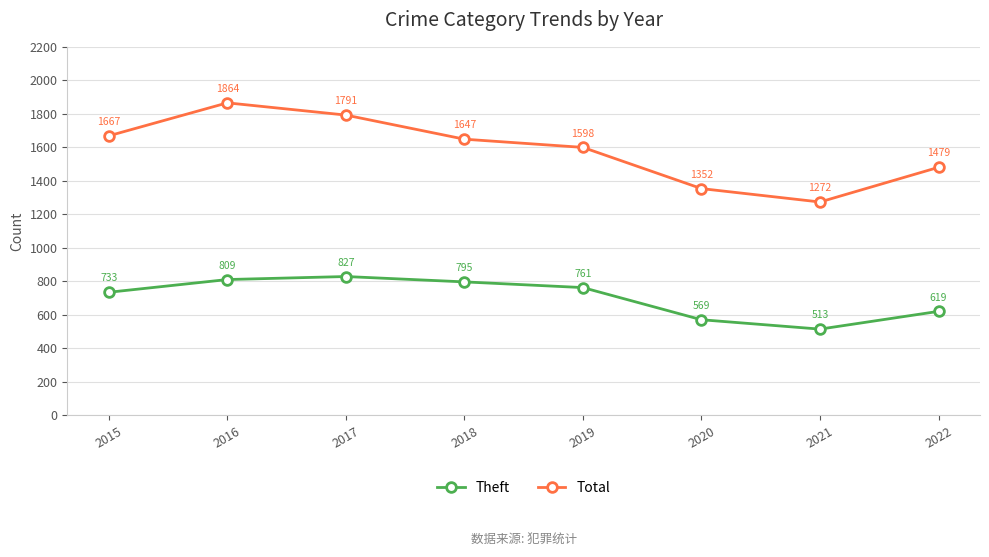

What is the greatest value displayed?

1864